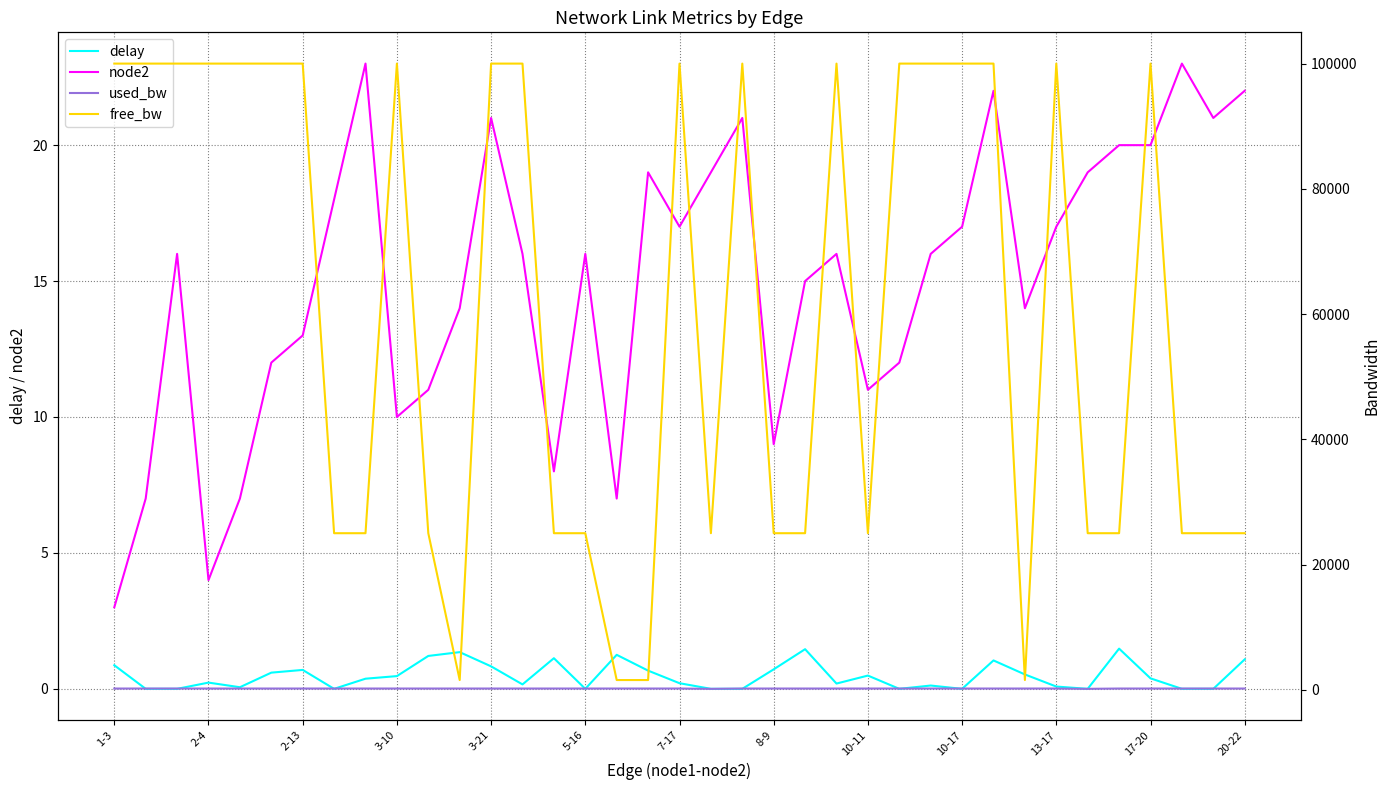

What is the greatest value displayed?

99999.8